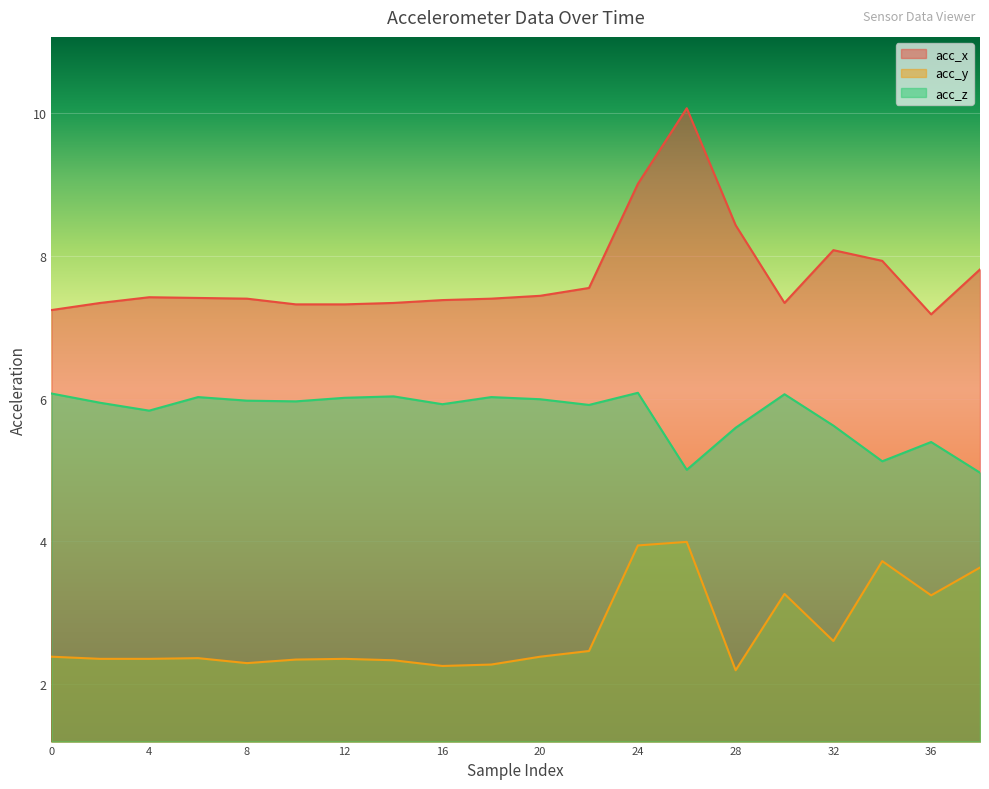

Where is the first local maximum for acc_y?

6